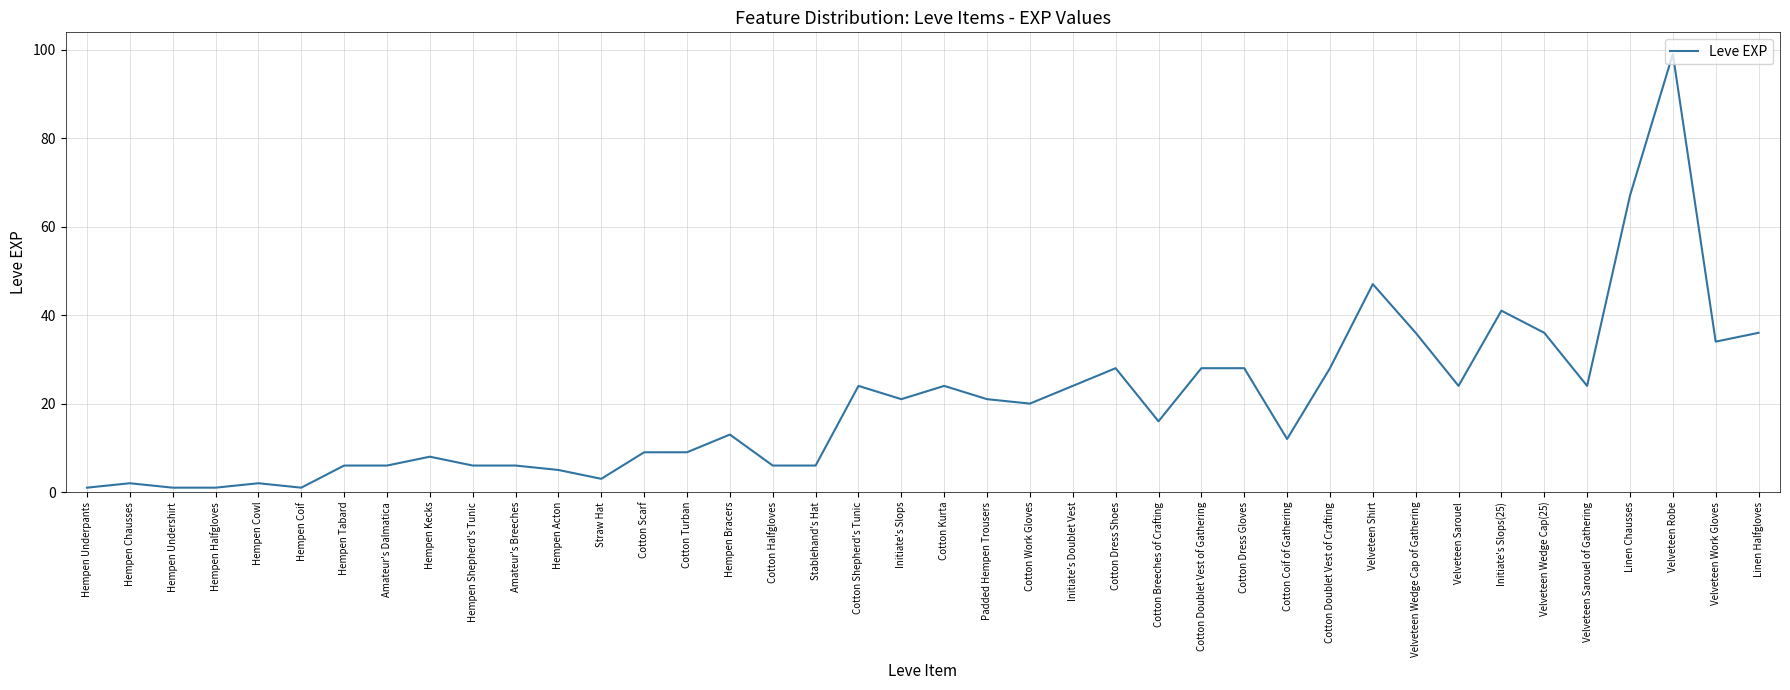

Reading left to right, list all the values displayed in this chart.

Hempen Underpants=1	Hempen Chausses=2	Hempen Undershirt=1	Hempen Halfgloves=1	Hempen Cowl=2	Hempen Coif=1	Hempen Tabard=6	Amateur's Dalmatica=6	Hempen Kecks=8	Hempen Shepherd's Tunic=6	Amateur's Breeches=6	Hempen Acton=5	Straw Hat=3	Cotton Scarf=9	Cotton Turban=9	Hempen Bracers=13	Cotton Halfgloves=6	Stablehand's Hat=6	Cotton Shepherd's Tunic=24	Initiate's Slops=21	Cotton Kurta=24	Padded Hempen Trousers=21	Cotton Work Gloves=20	Initiate's Doublet Vest=24	Cotton Dress Shoes=28	Cotton Breeches of Crafting=16	Cotton Doublet Vest of Gathering=28	Cotton Dress Gloves=28	Cotton Coif of Gathering=12	Cotton Doublet Vest of Crafting=28	Velveteen Shirt=47	Velveteen Wedge Cap of Gathering=36	Velveteen Sarouel=24	Initiate's Slops(25)=41	Velveteen Wedge Cap(25)=36	Velveteen Sarouel of Gathering=24	Linen Chausses=67	Velveteen Robe=99	Velveteen Work Gloves=34	Linen Halfgloves=36